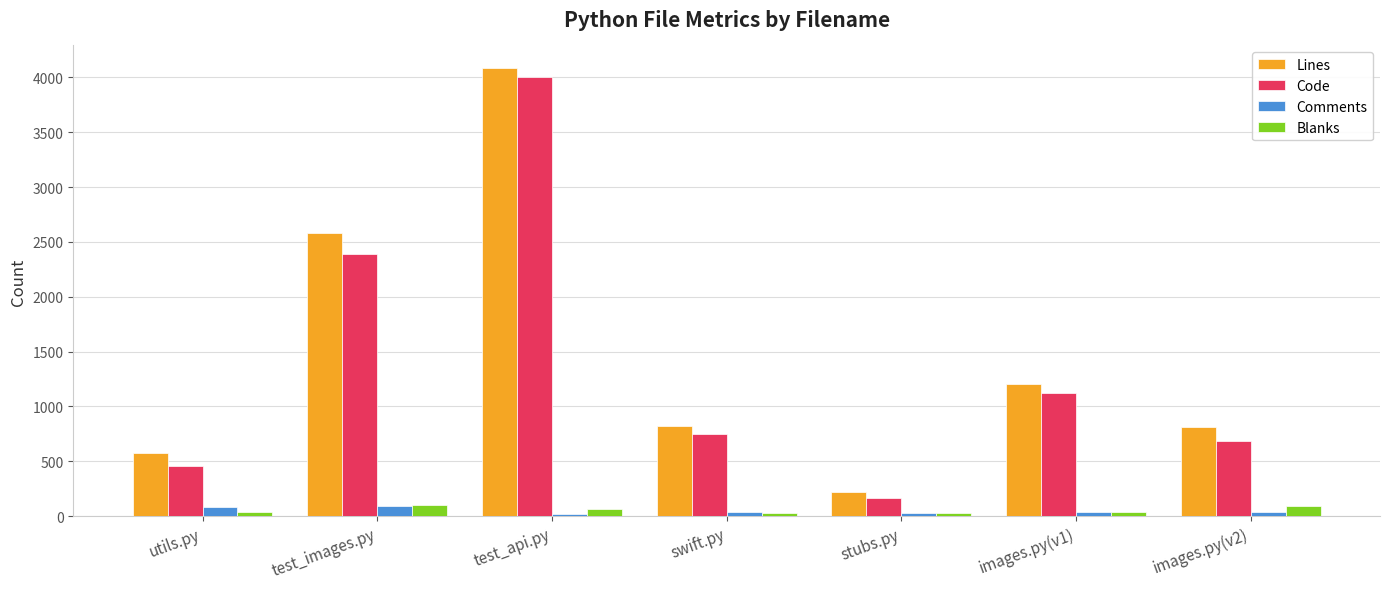

Is it true that Lines equals 822 at swift.py?

True